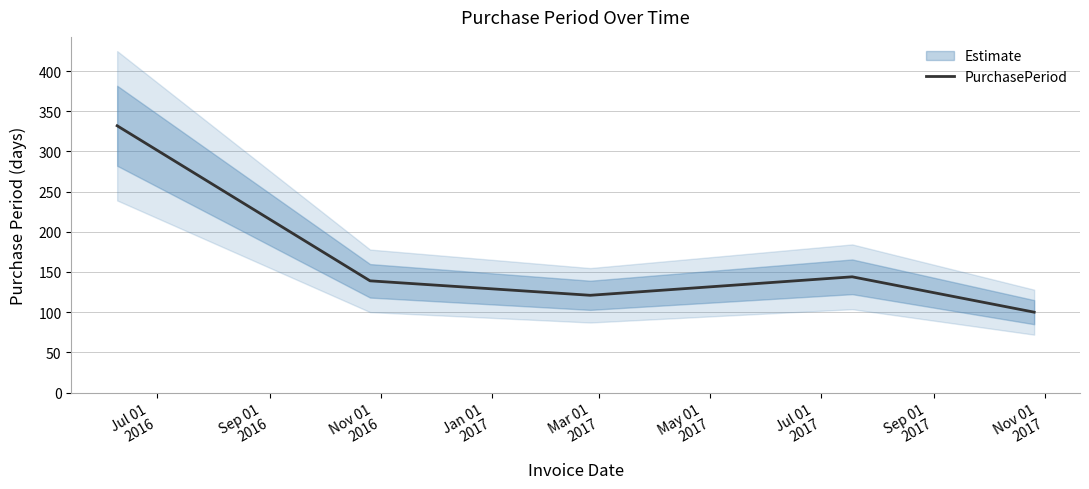

What is the difference between the maximum and minimum values?

232